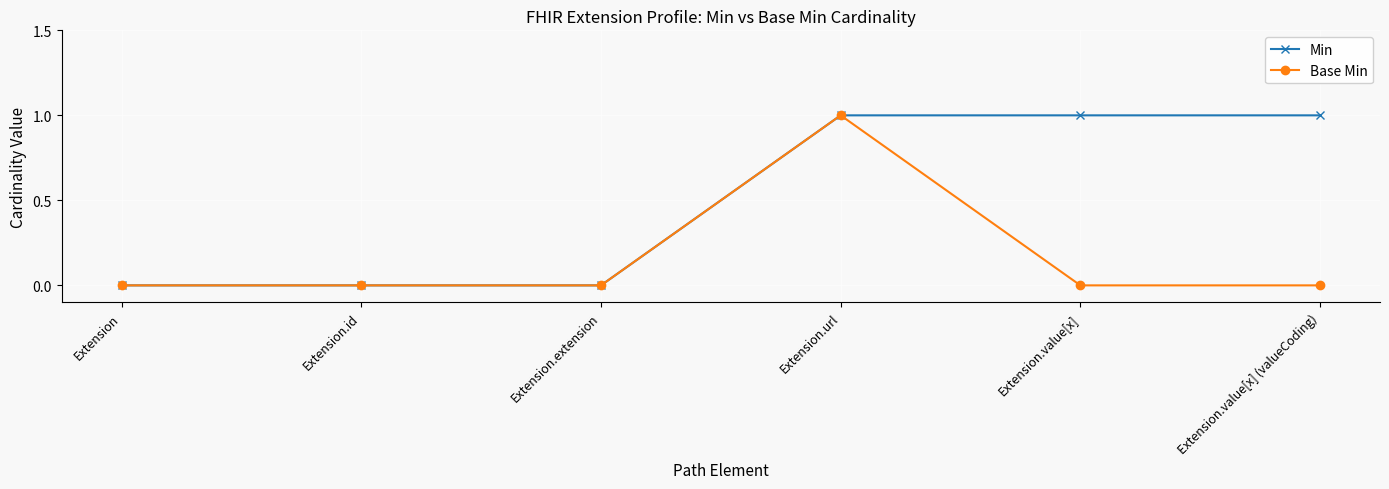

Which series changed the most between Extension and Extension.value[x]?

Min